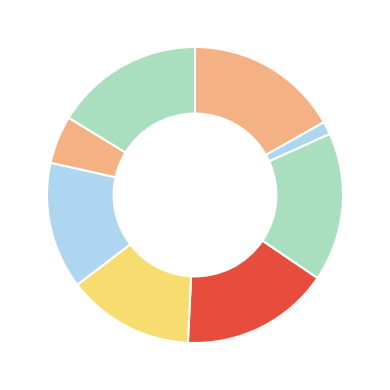

To the nearest percent, what is the difference between the largest and smallest slice percentages?

15%